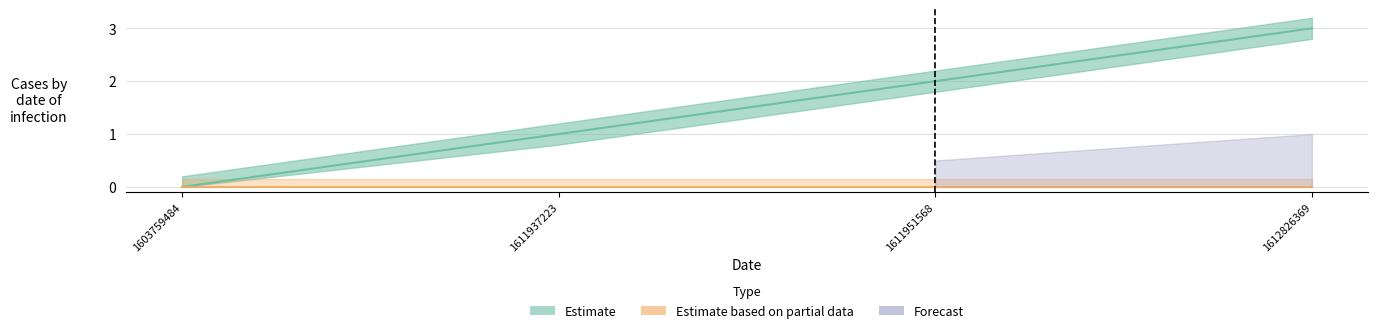

What is the ratio of the value at 1611951568 to the value at 1611937223?

2.0